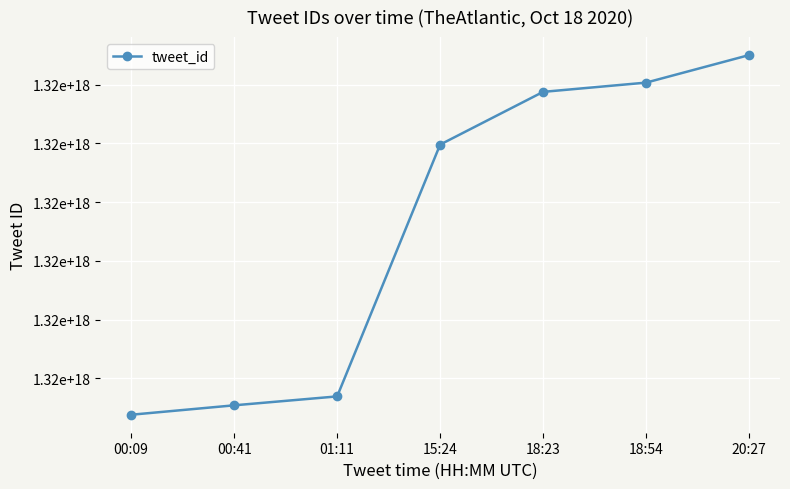

What is the maximum value shown in the chart?

1317925349603348480